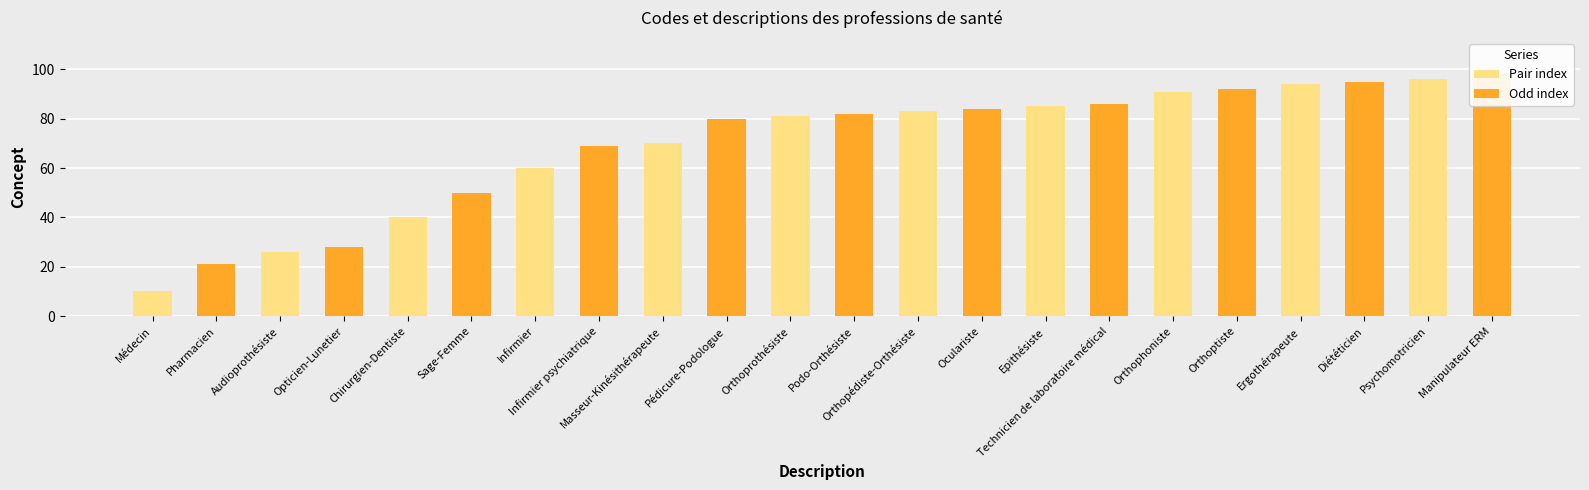

Reading left to right, transcribe all the data shown in this chart.

Médecin=10	Pharmacien=21	Audioprothésiste=26	Opticien-Lunetier=28	Chirurgien-Dentiste=40	Sage-Femme=50	Infirmier=60	Infirmier psychiatrique=69	Masseur-Kinésithérapeute=70	Pédicure-Podologue=80	Orthoprothésiste=81	Podo-Orthésiste=82	Orthopédiste-Orthésiste=83	Oculariste=84	Epithésiste=85	Technicien de laboratoire médical=86	Orthophoniste=91	Orthoptiste=92	Ergothérapeute=94	Diététicien=95	Psychomotricien=96	Manipulateur ERM=98